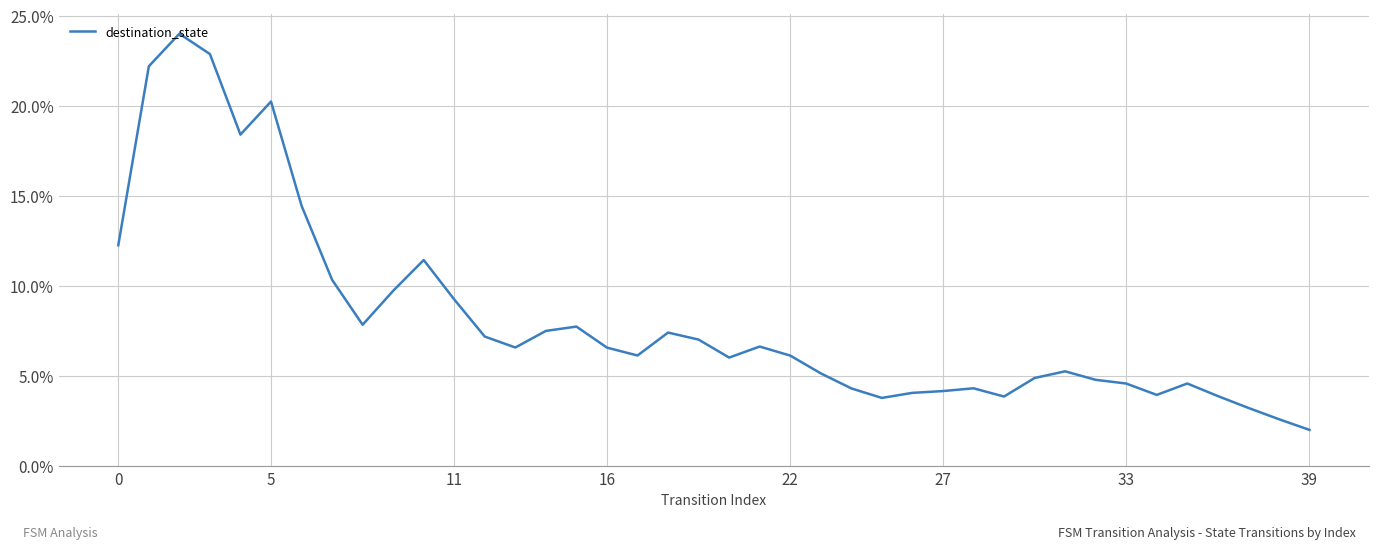

How many distinct data groups are displayed?

1